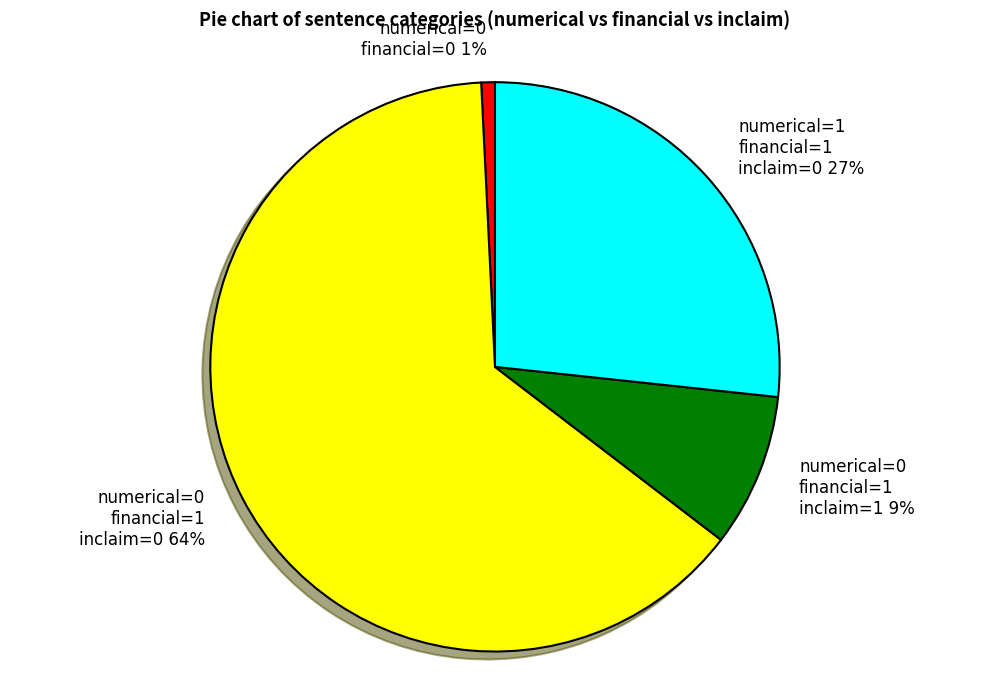

What percentage is the numerical=0 financial=0 1% slice, to the nearest percent?

1%